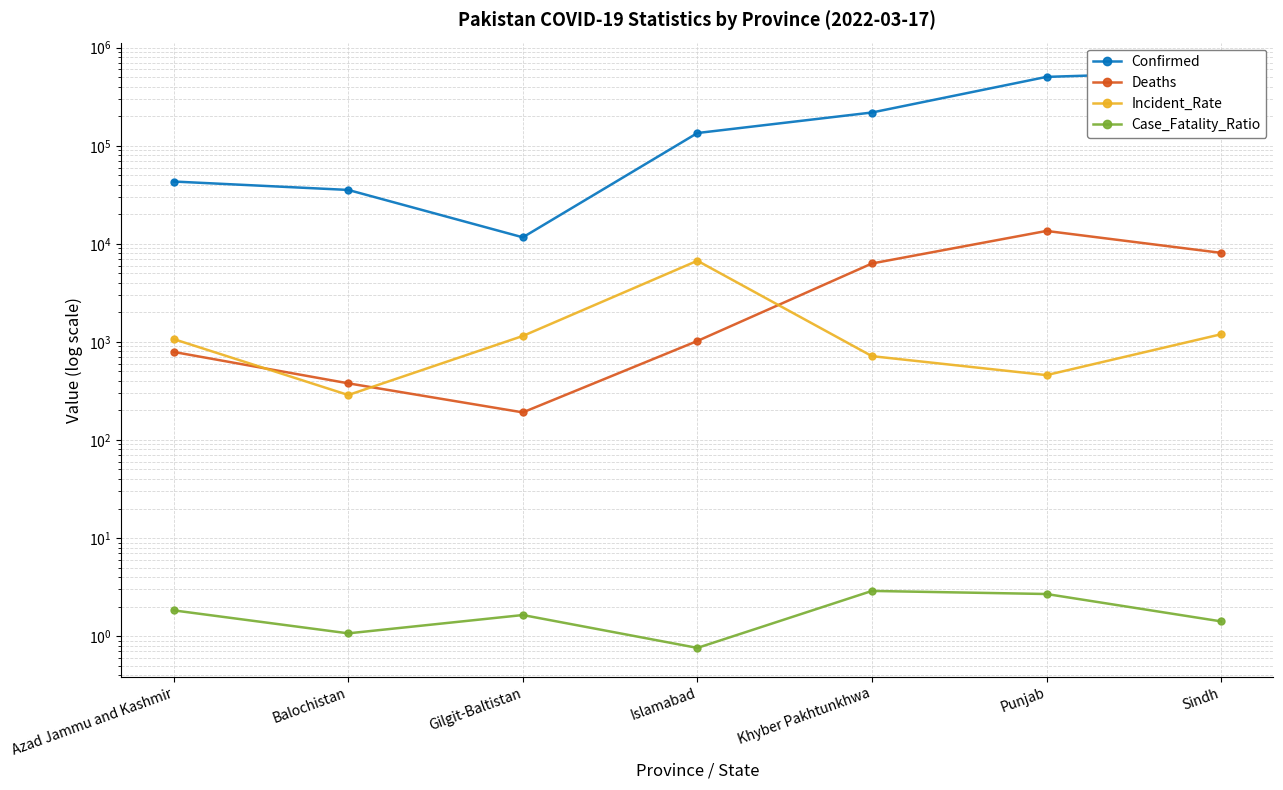

What is the sum of all Deaths values?

30319.0